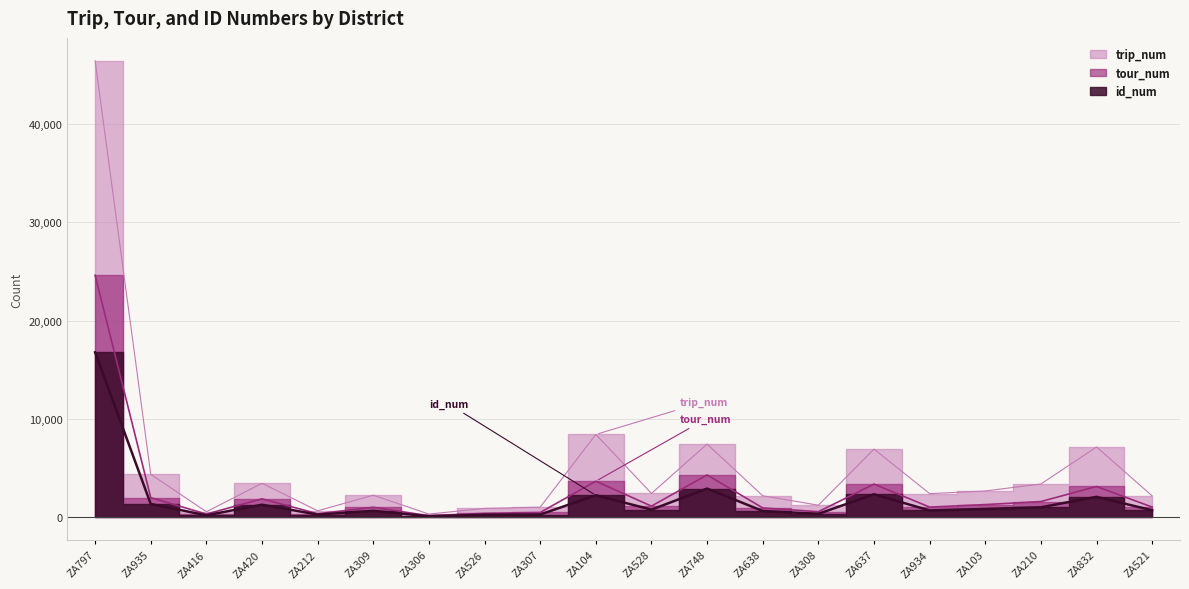

Is the value of id_num at ZA748 greater than the value of tour_num at ZA308?

Yes